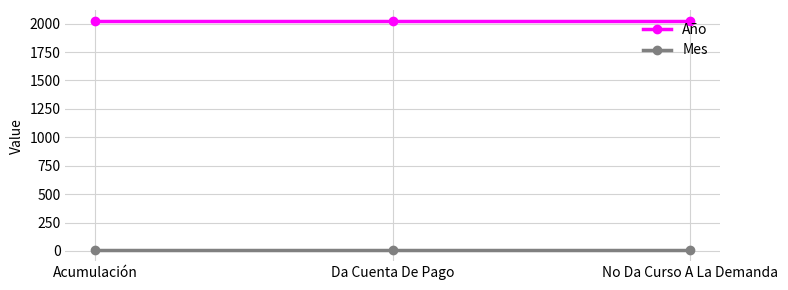

Is it true that Año equals 2019 at Da Cuenta De Pago?

True